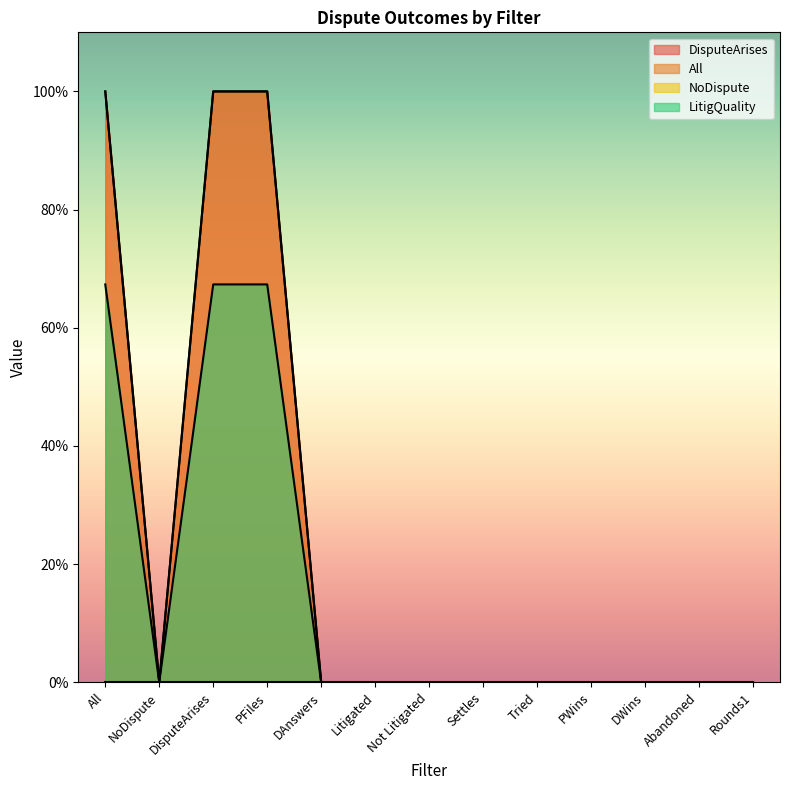

What is the value of the DisputeArises point at the 1st from the left?

1.0